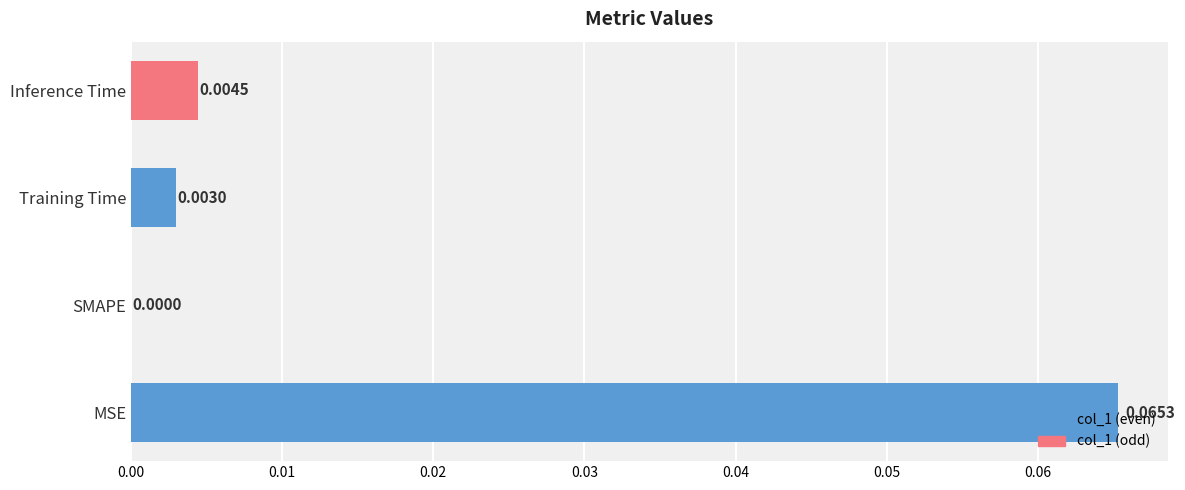

Which category has the highest value across all series?

MSE